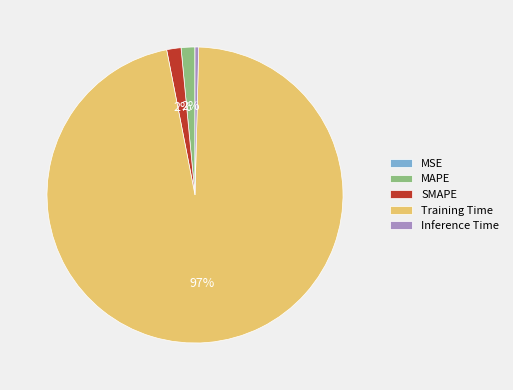

To the nearest percent, what is the average slice percentage?

20%